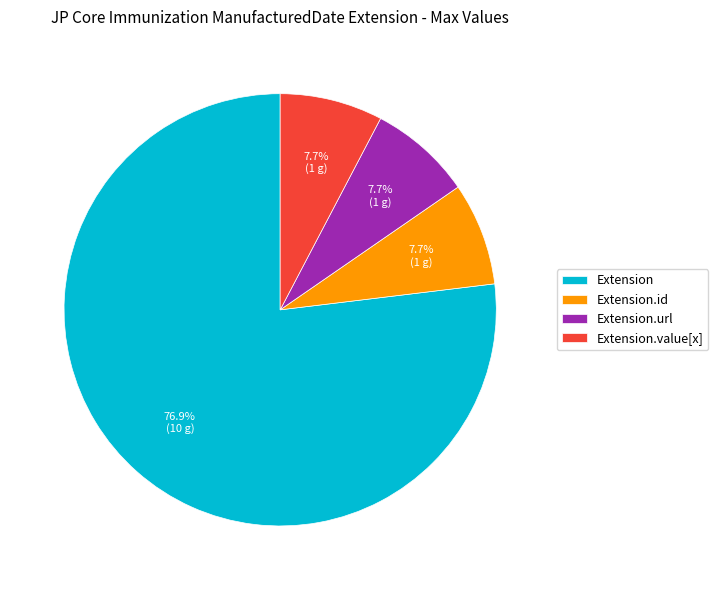

What is the largest slice in the pie chart?

Extension